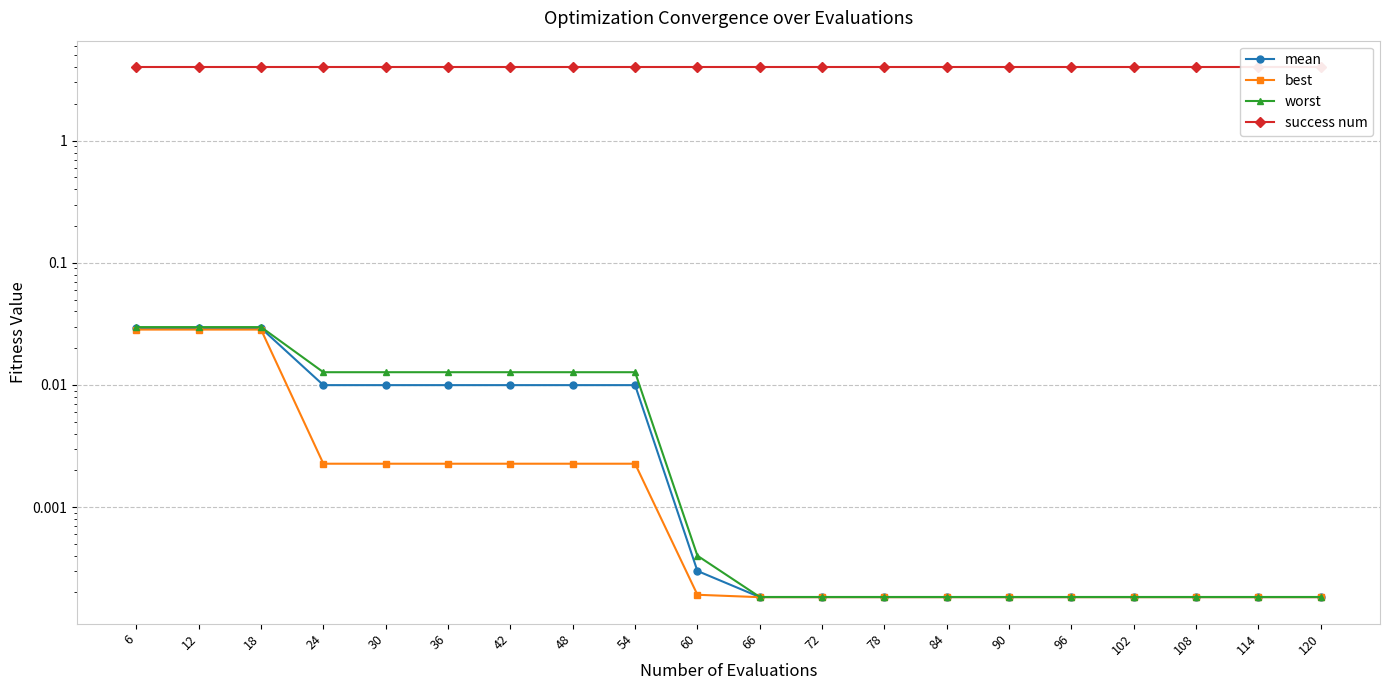

Which series changed the most between 12 and 102?

worst